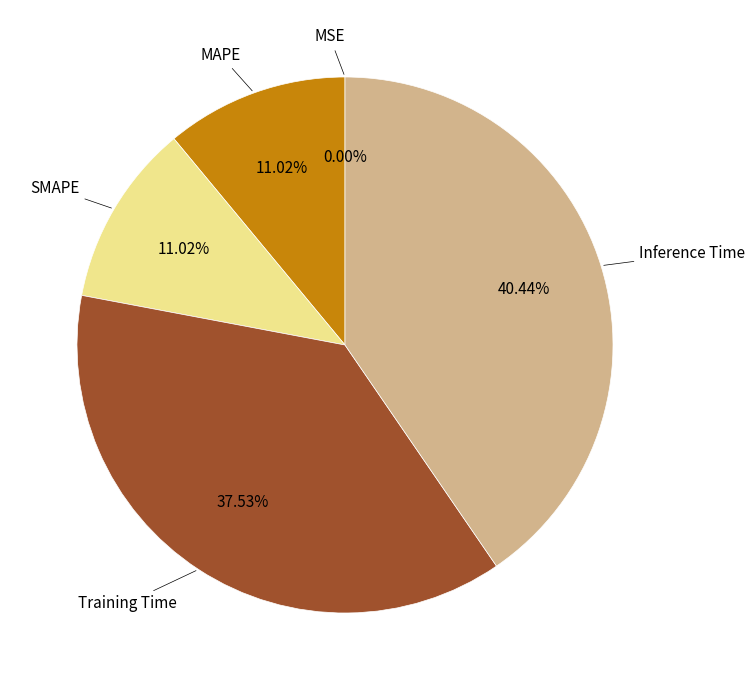

Is MAPE the majority of the pie?

No